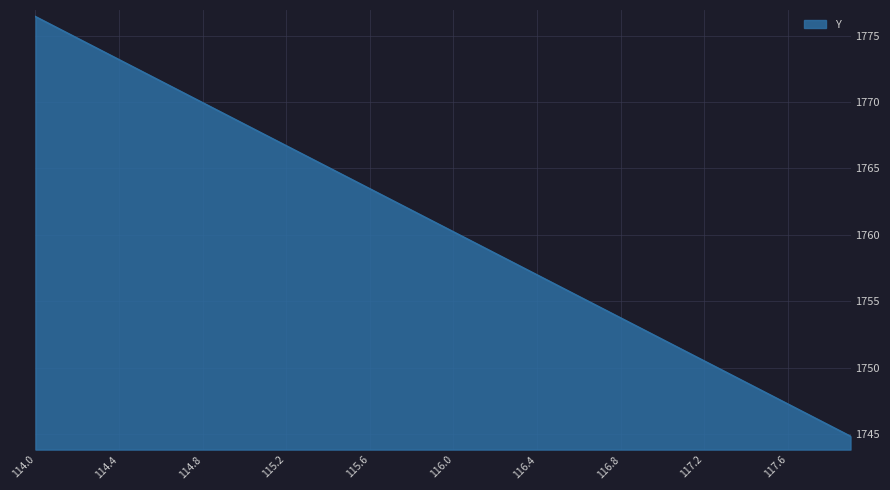

Does the chart display data point markers on the line(s)?

No